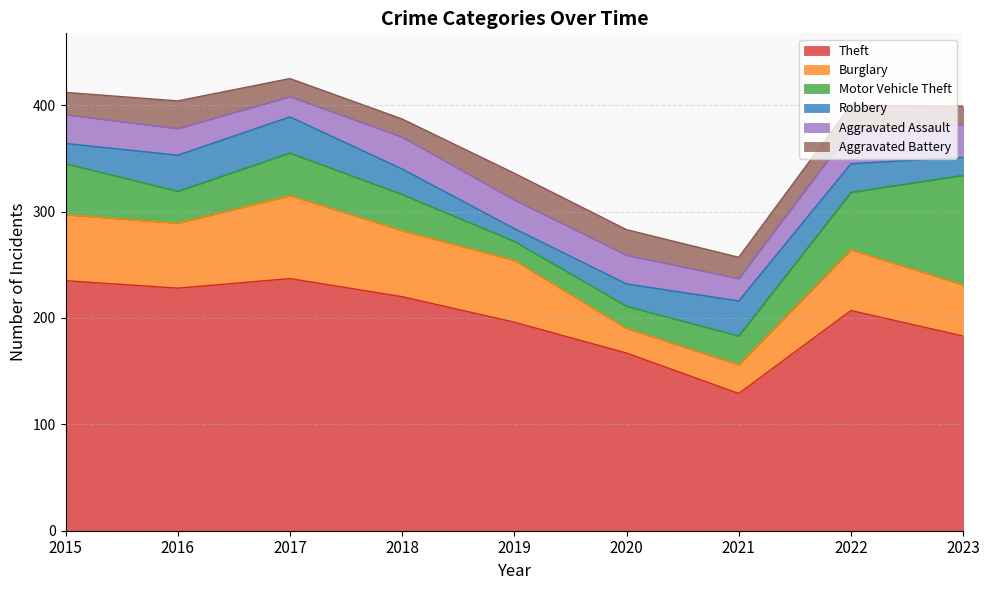

What is the value of the Robbery point at the 7th from the left?

33